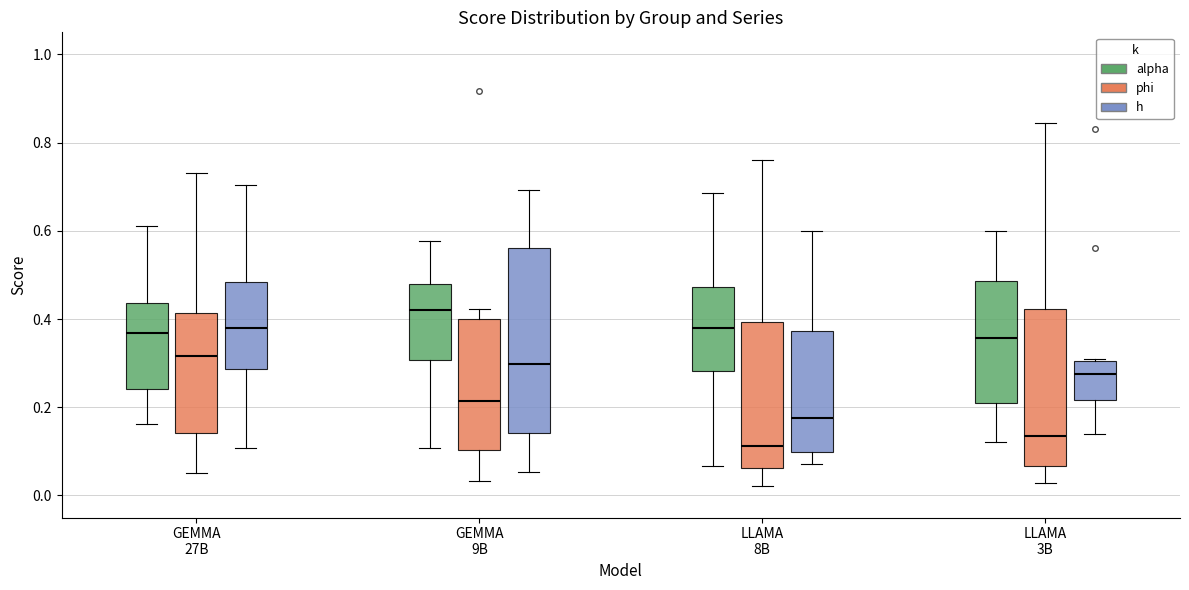

Which box is the tallest, from its lower edge to its upper edge?

GEMMA 9B (h)